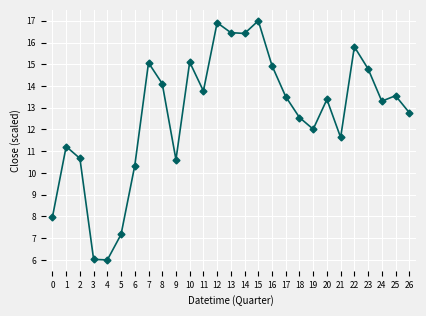

True or false: the data shows 2.1 at 6.

False